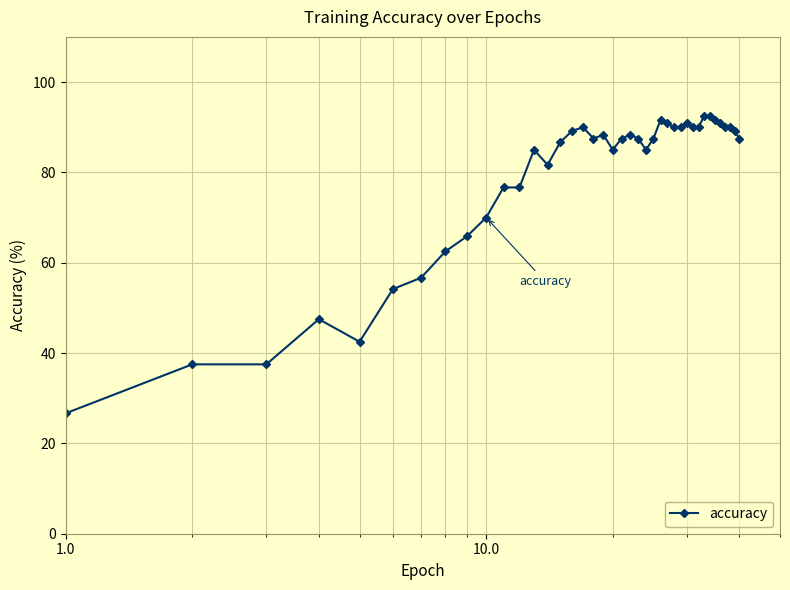

What is the average value?

78.5